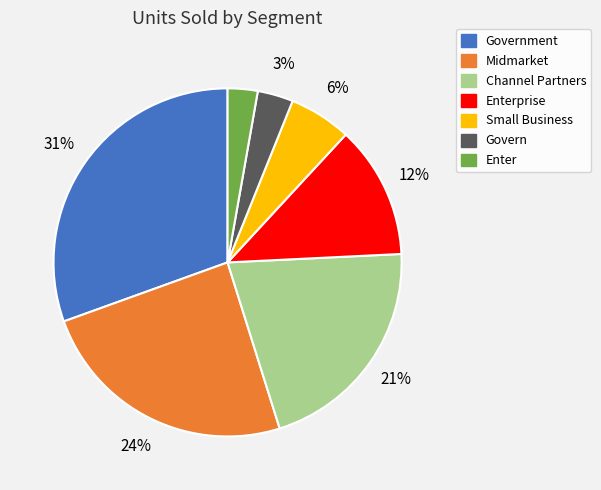

To the nearest percent, what is the difference between the largest and smallest slice percentages?

28%